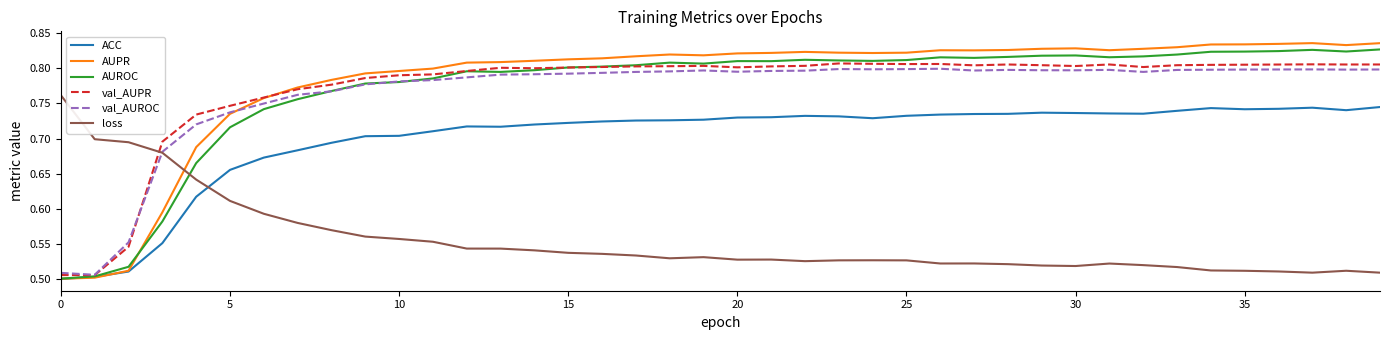

How many times do AUROC and loss cross each other?

1